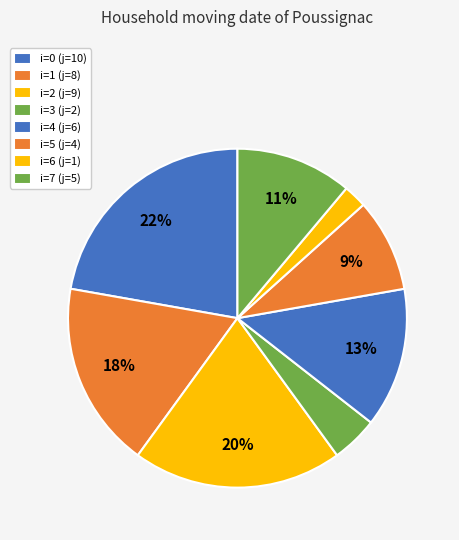

Count the number of slices in the pie.

8